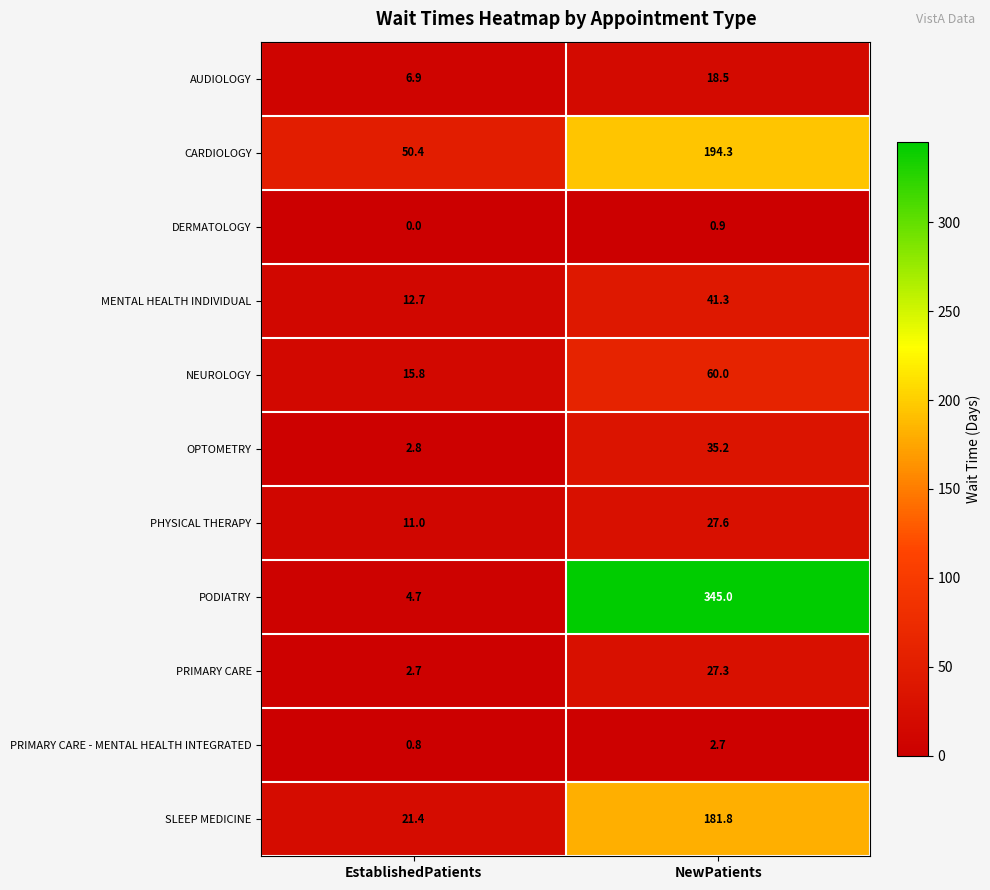

What is the maximum value shown in the chart?

345.0